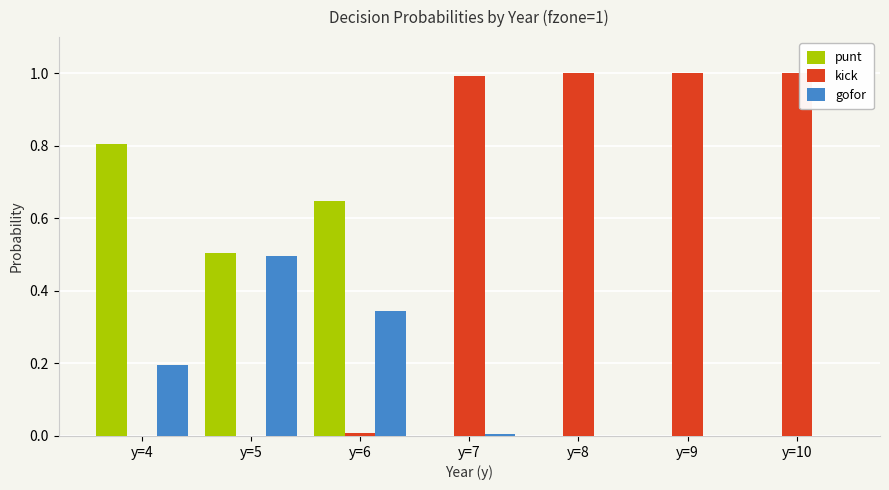

What is the sum of the gofor values at y=5 and y=8?

0.5